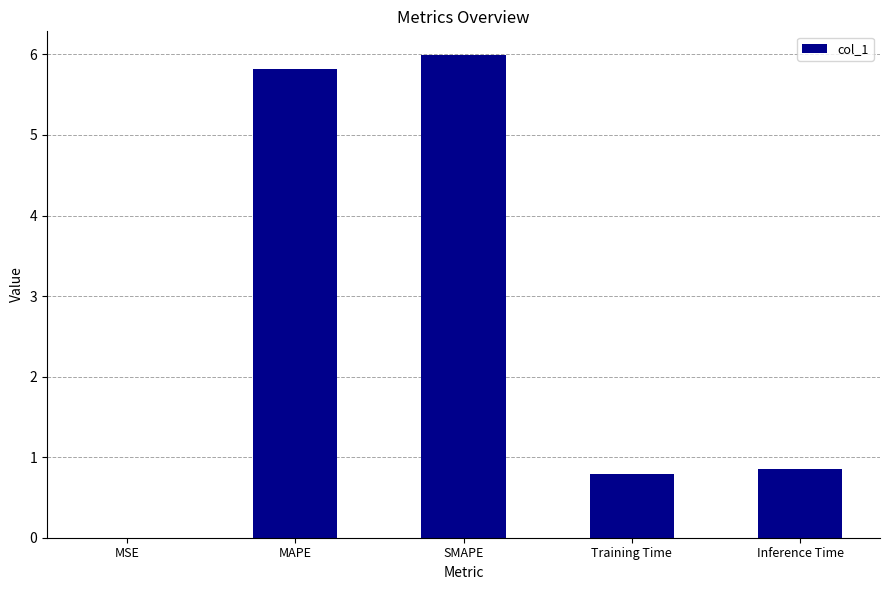

Read the value at Inference Time.

0.8